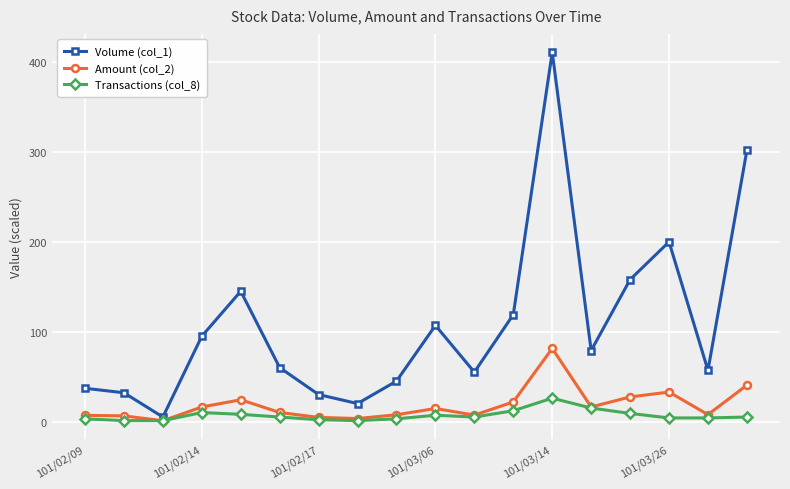

What is the sum of all Transactions (col_8) values?

121.0